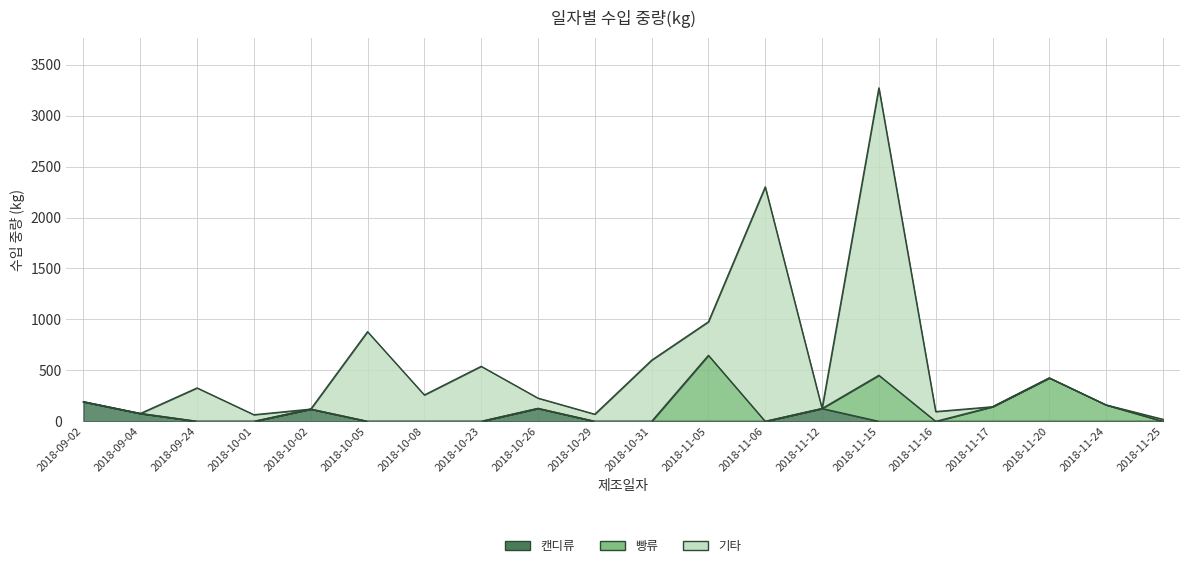

Which category has the highest value in the 기타 series?

2018-11-15